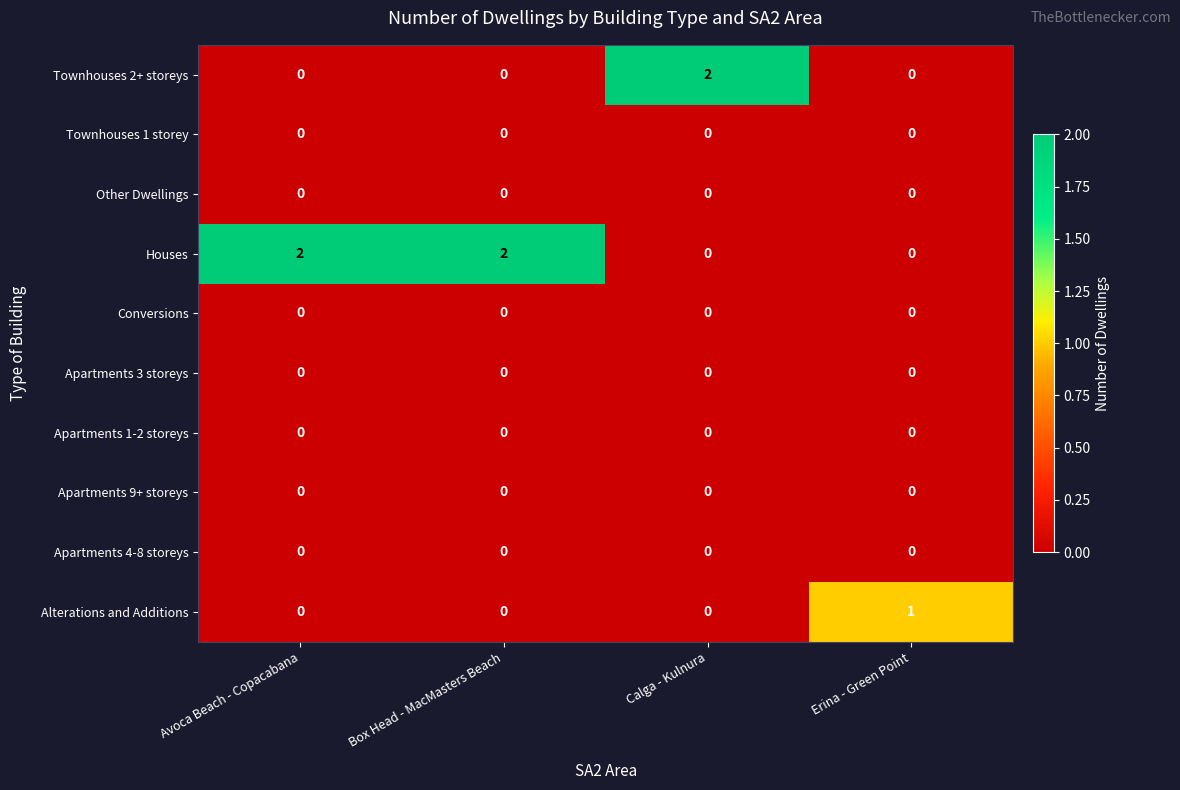

Which series changed the most between Avoca Beach - Copacabana and Erina - Green Point?

Houses